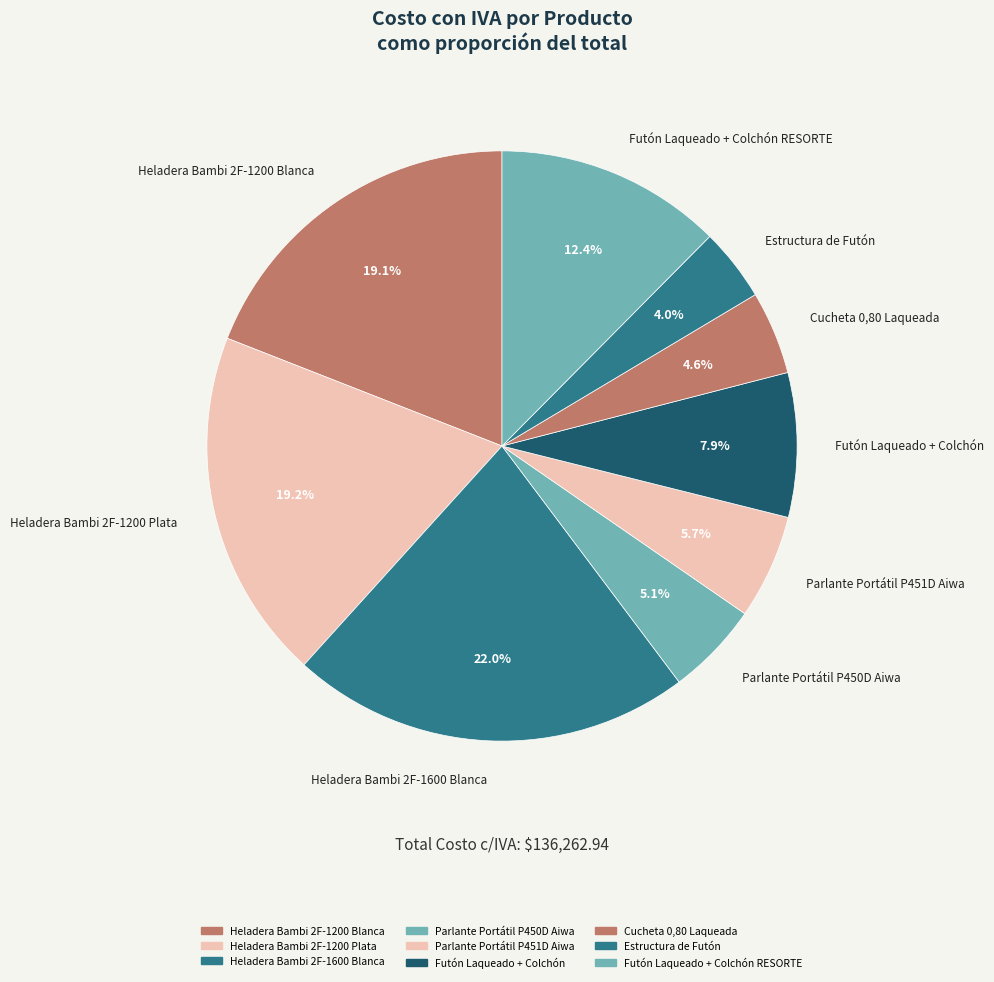

To the nearest percent, what is the average slice percentage?

11%